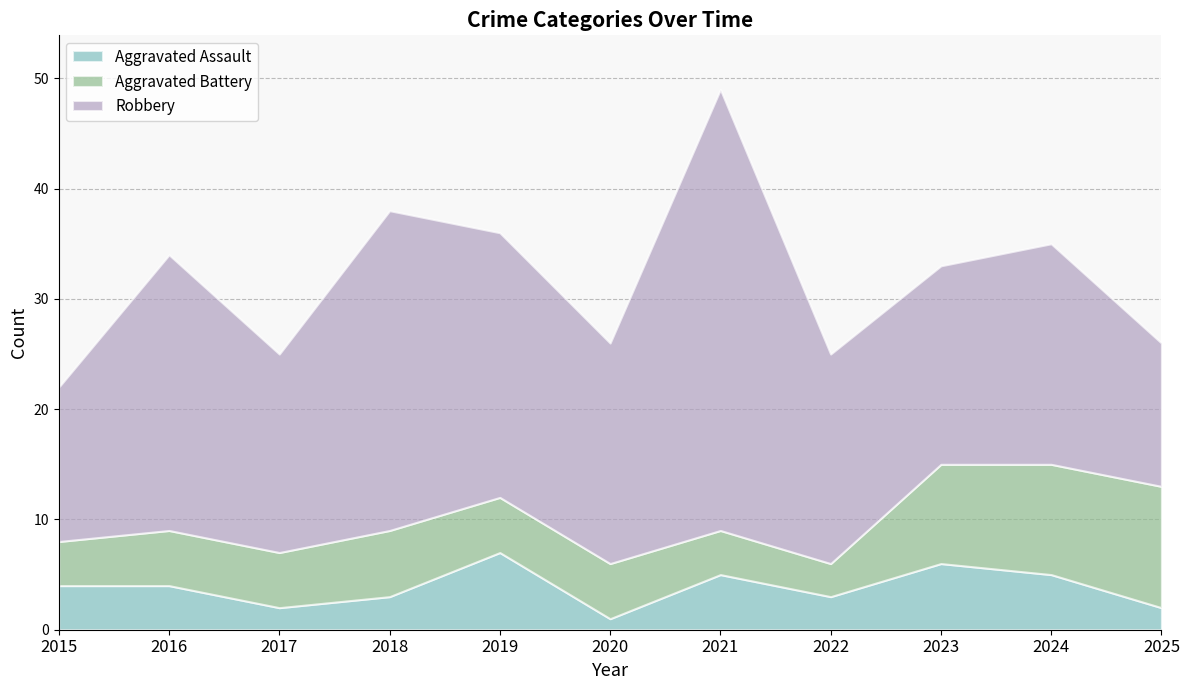

Read the Aggravated Assault value at 2019.

7